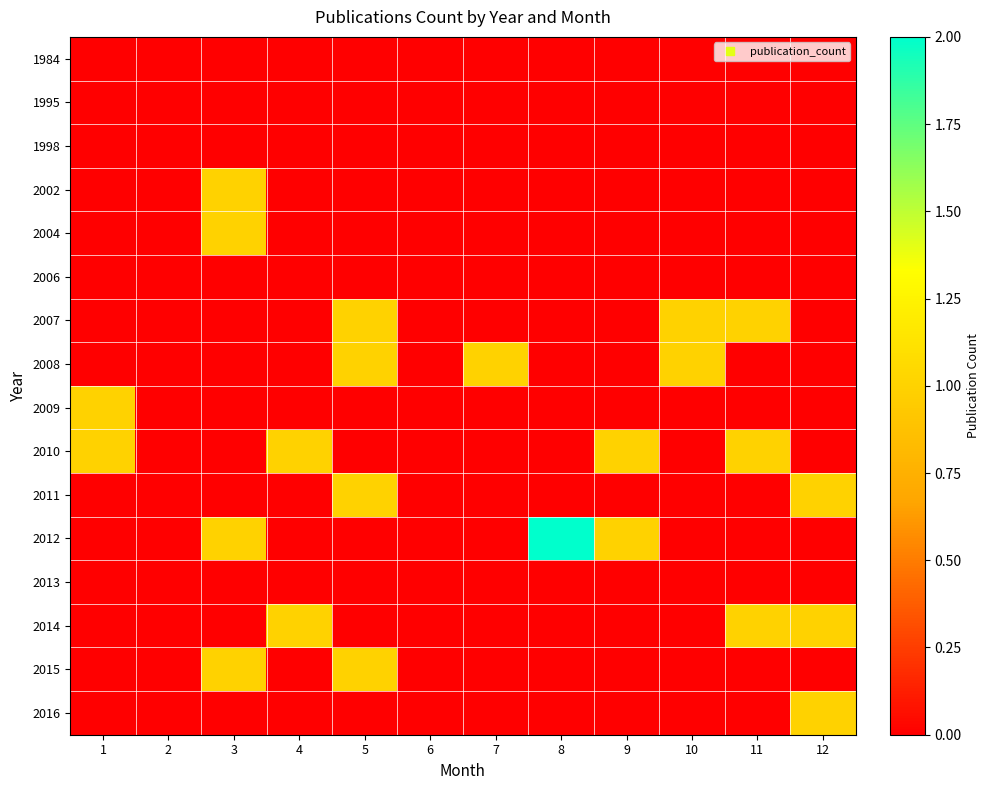

Count the number of categories in the chart.

12